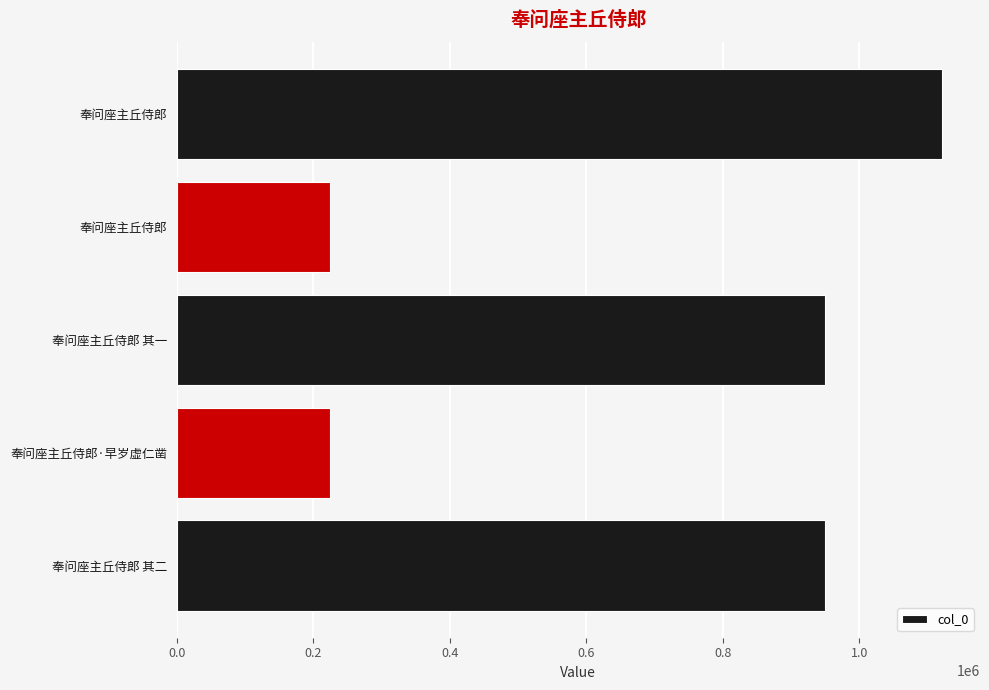

Are the bars grouped side by side (vs. stacked)?

No